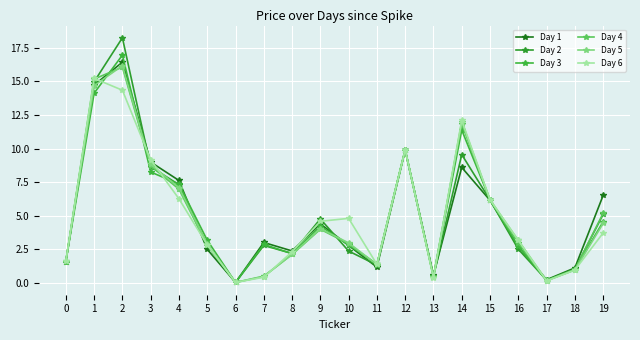

What is the average value of the Day 2 series?

5.1